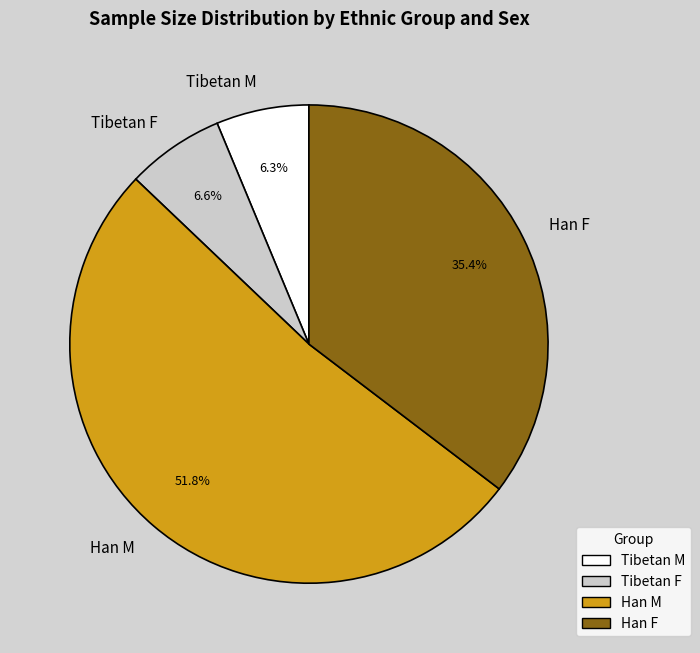

Is the sum of Tibetan F and Tibetan M greater than half?

No